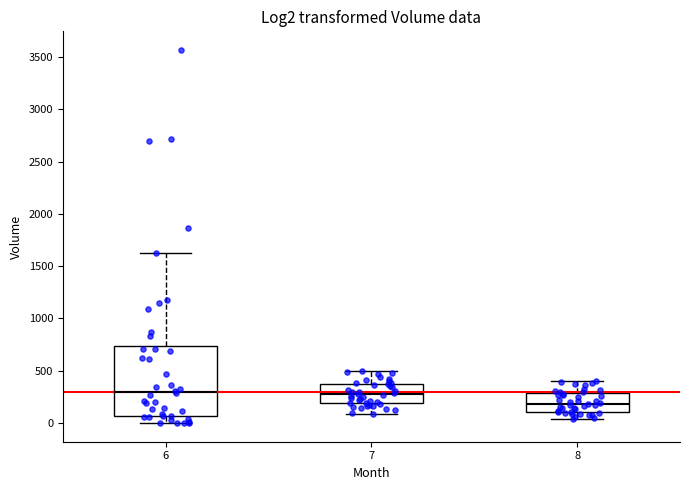

Which box's median line is the lowest?

8